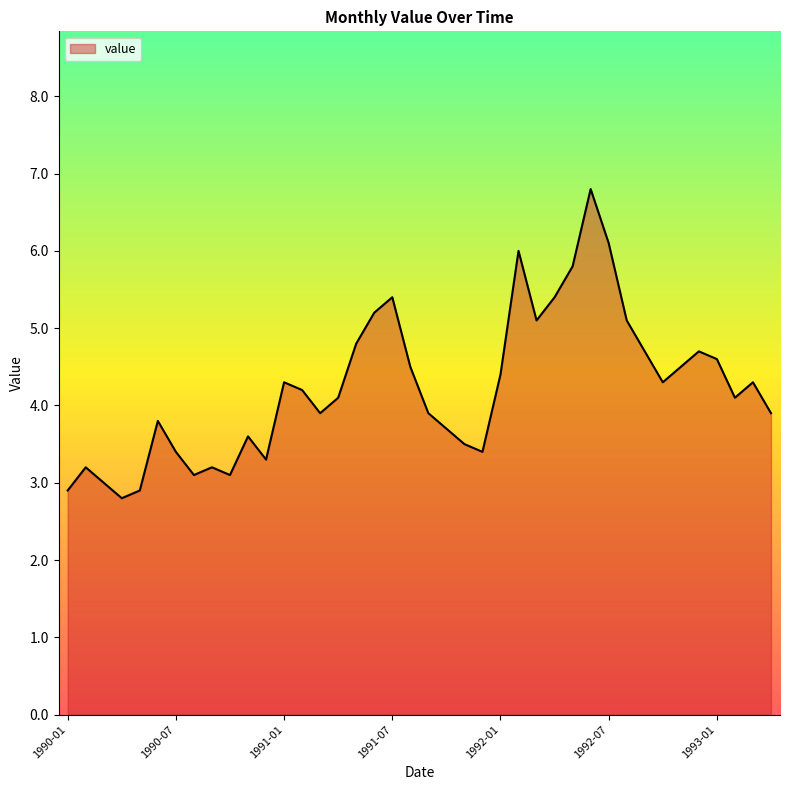

What is the greatest value displayed?

6.8